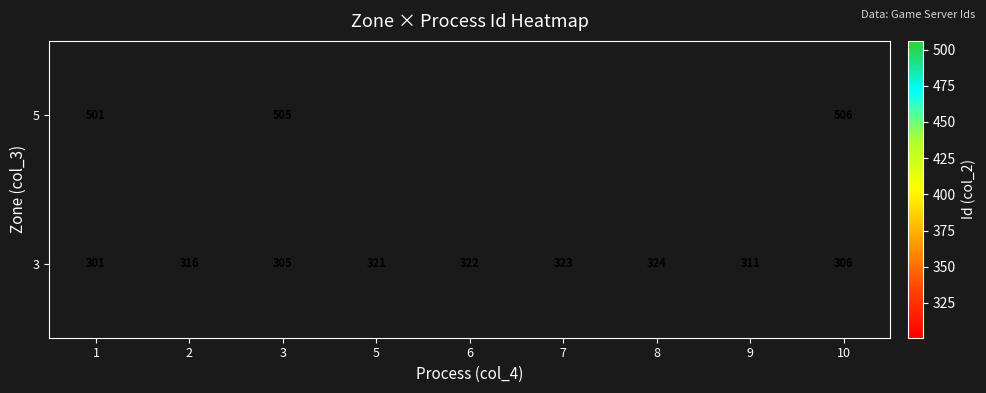

Read the 3 value at 2.

316